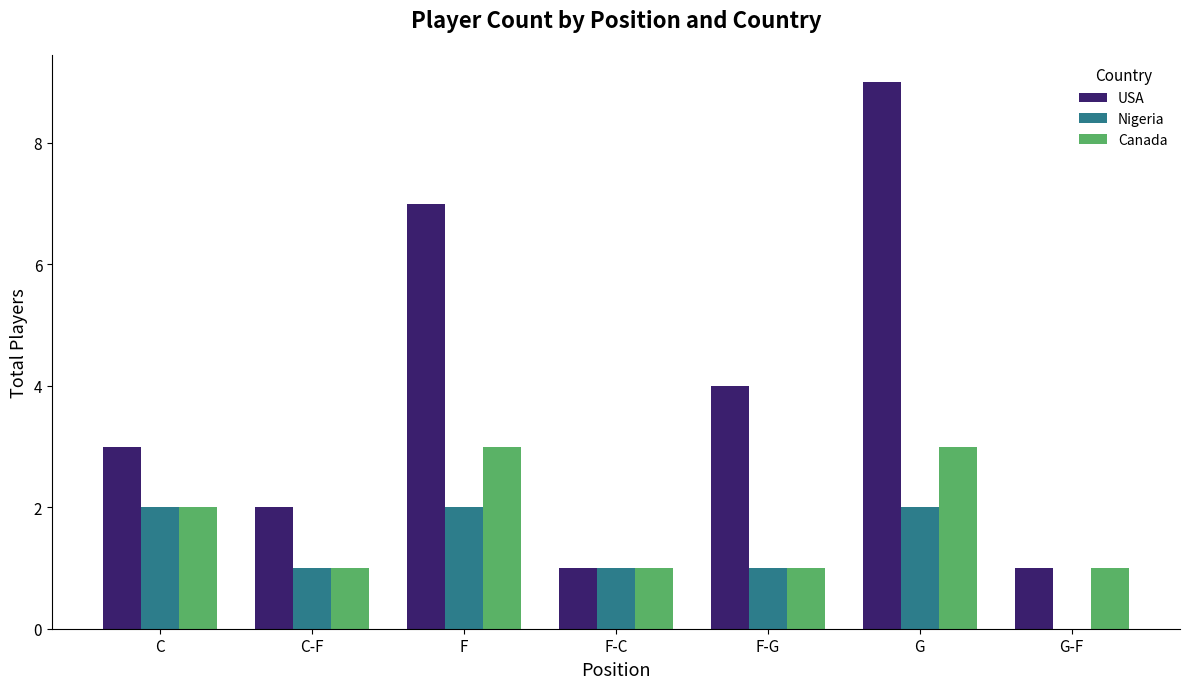

Is it true that Nigeria equals 2 at C?

True